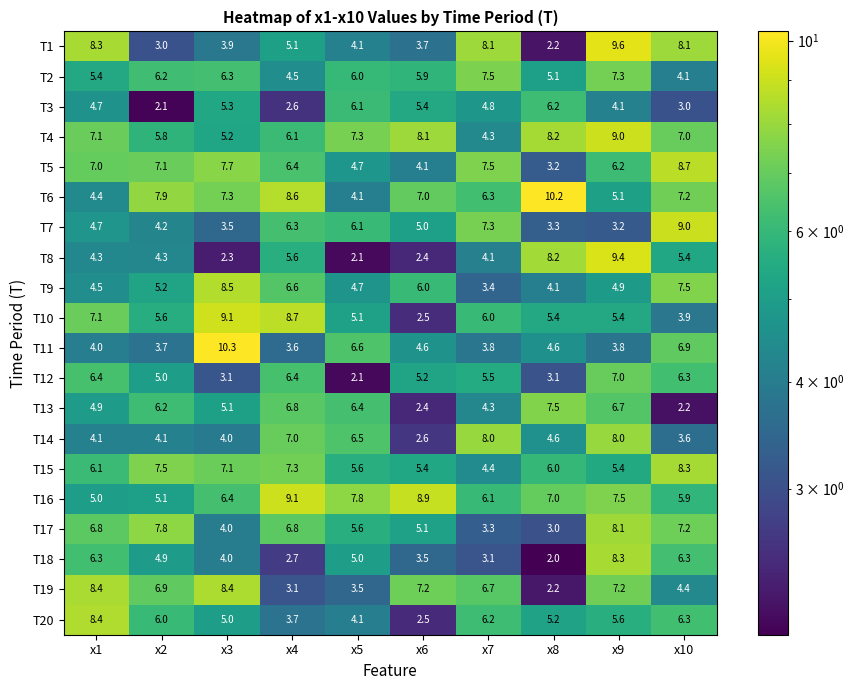

What is the difference between the T19 values at x4 and x7?

3.6